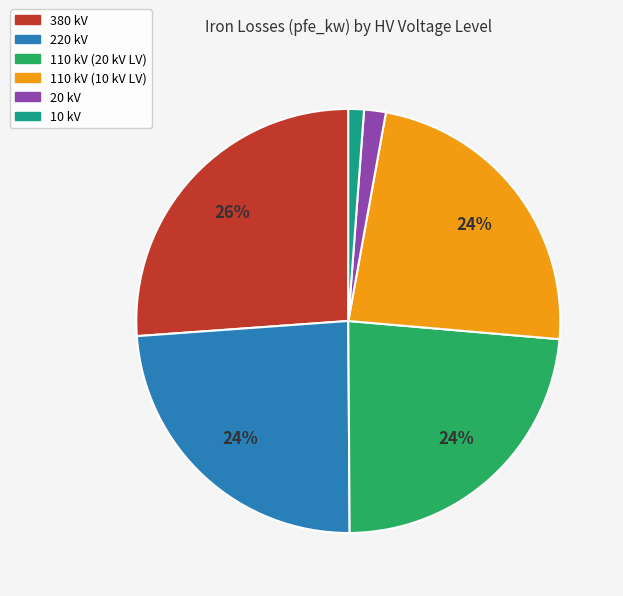

Does any single category account for the majority?

No